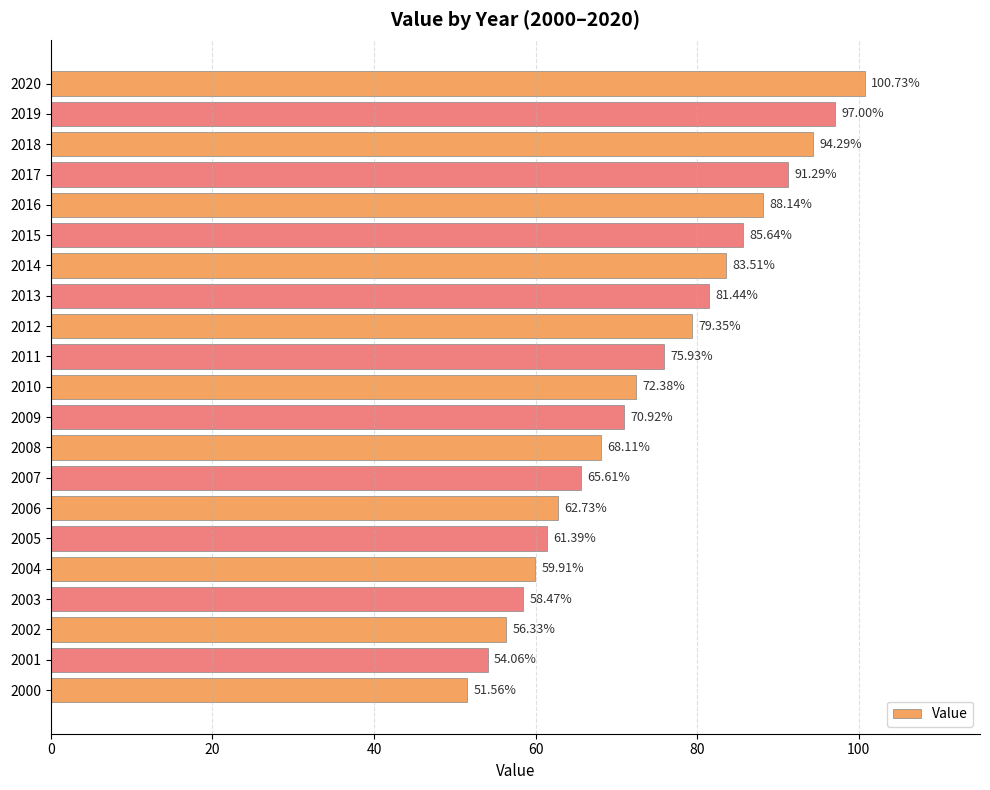

List the labels in order of value, largest first.

2020, 2019, 2018, 2017, 2016, 2015, 2014, 2013, 2012, 2011, 2010, 2009, 2008, 2007, 2006, 2005, 2004, 2003, 2002, 2001, 2000